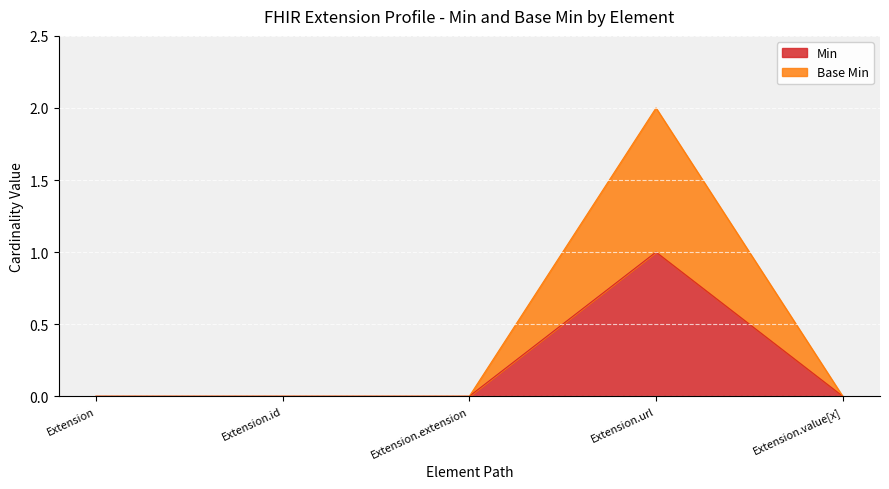

True or false: Min and Base Min intersect in this chart.

False